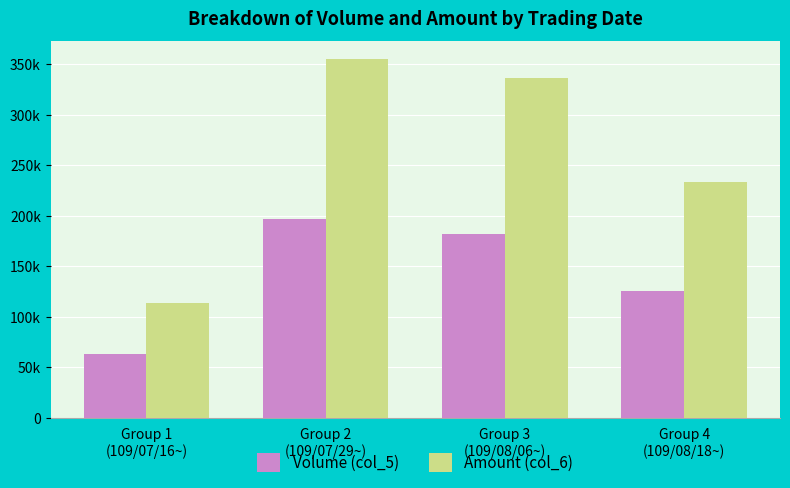

Rank the categories by Amount (col_6) value from highest to lowest.

Group 2
(109/07/29~), Group 3
(109/08/06~), Group 4
(109/08/18~), Group 1
(109/07/16~)